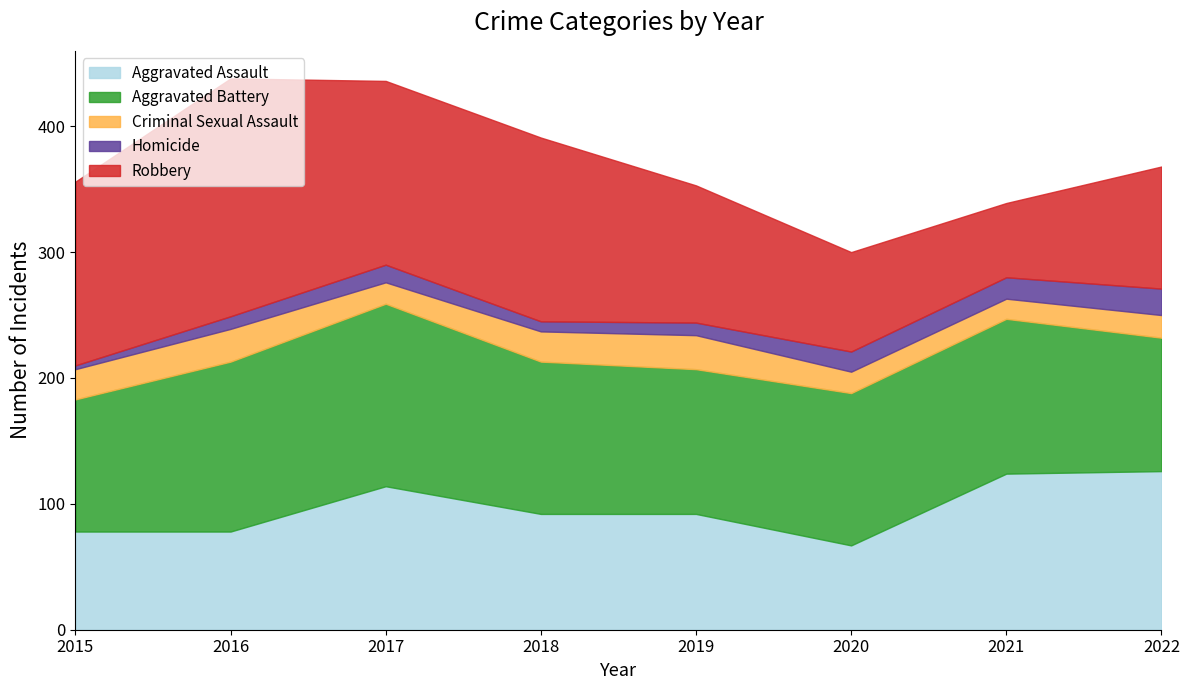

Which series has the largest total across all categories?

Aggravated Battery